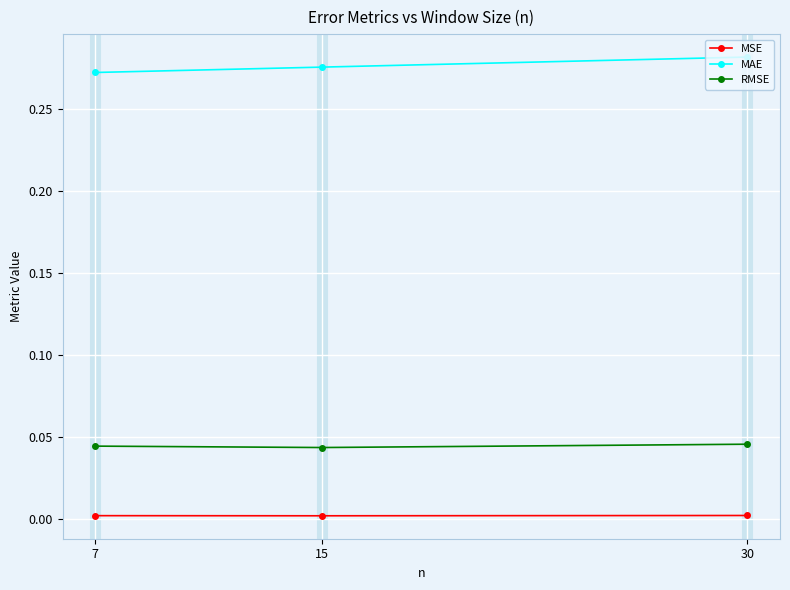

Rank the series at 15 from highest to lowest value.

MAE, RMSE, MSE